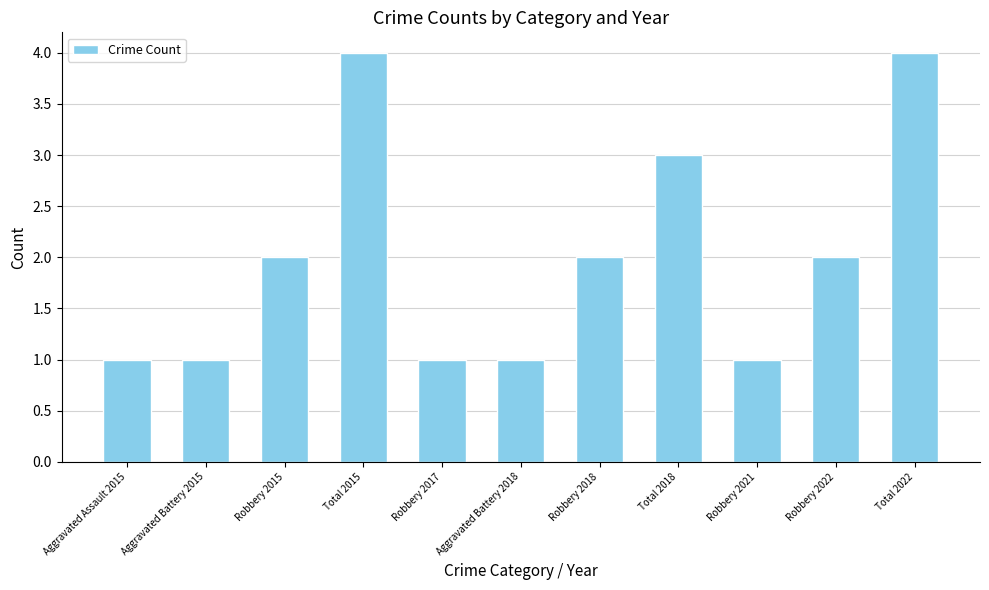

What is the ratio of the value at Robbery 2015 to the value at Total 2022?

0.5